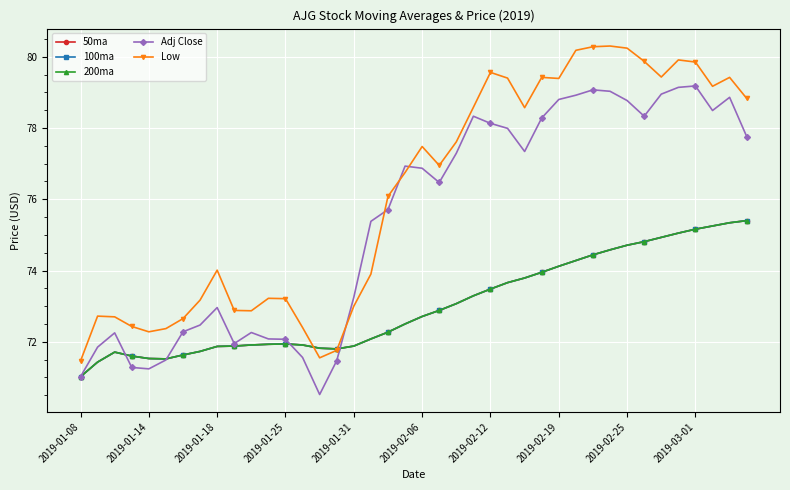

Is this an area chart (filled region under the line)?

No